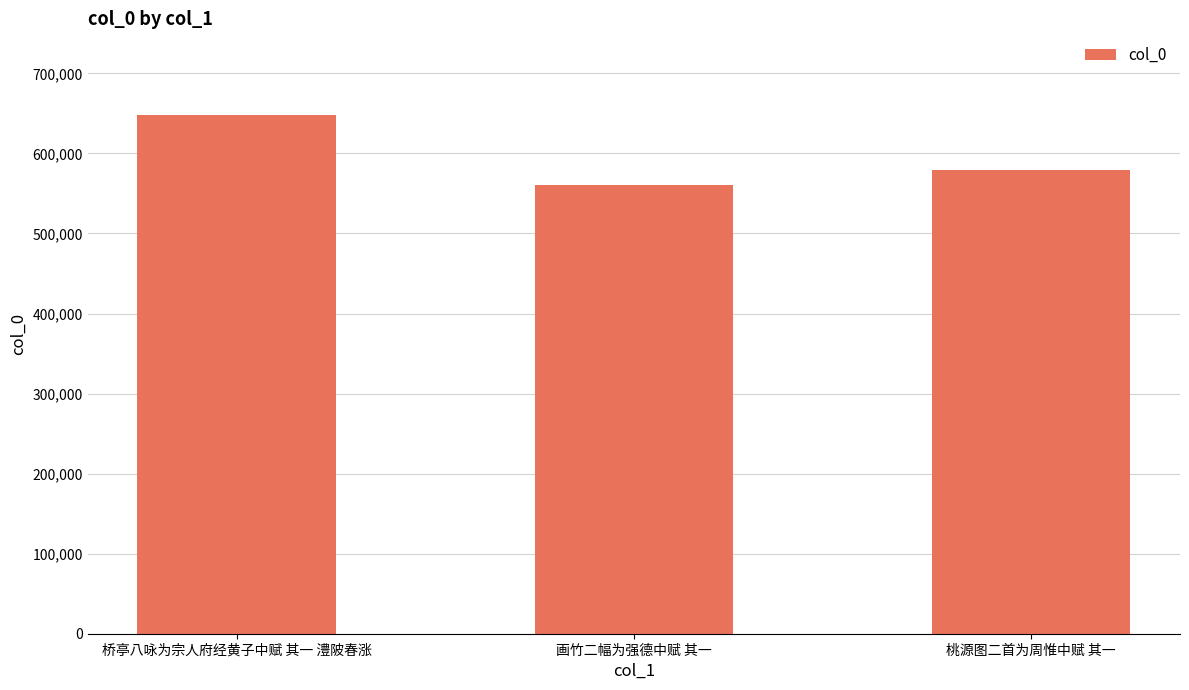

Reading right to left, what are all the values shown in this chart?

579712	560168	647825